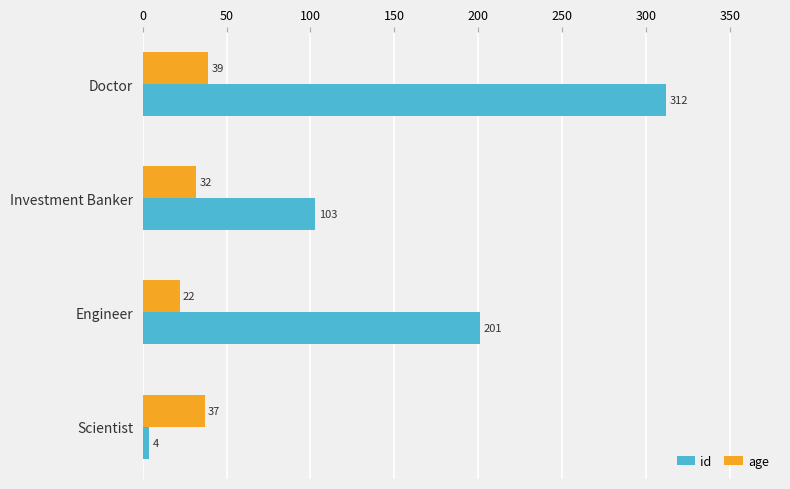

Rank the series by their maximum value, from lowest to highest.

age, id